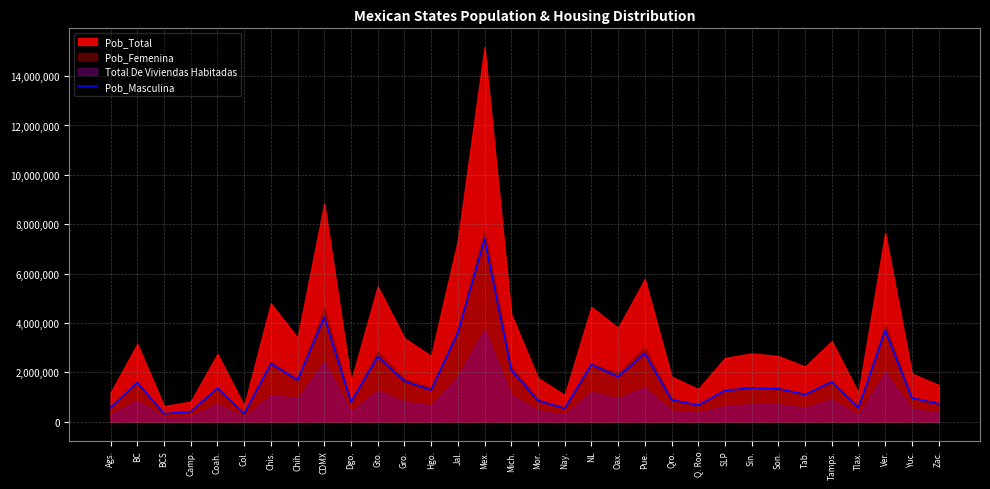

At which category does the data reach its first local valley?

BCS